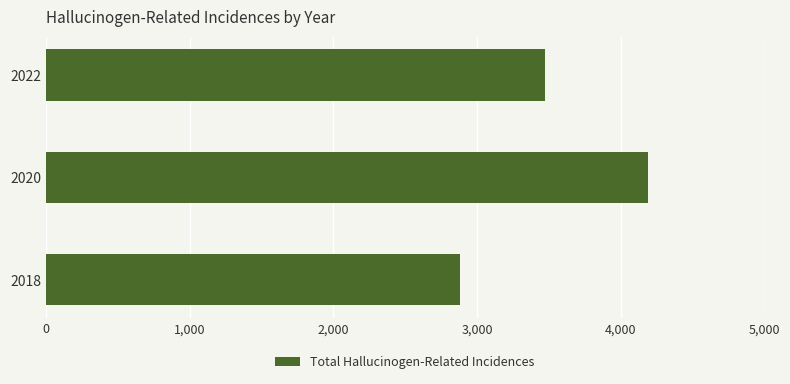

Rank the categories by value from lowest to highest.

2018, 2022, 2020